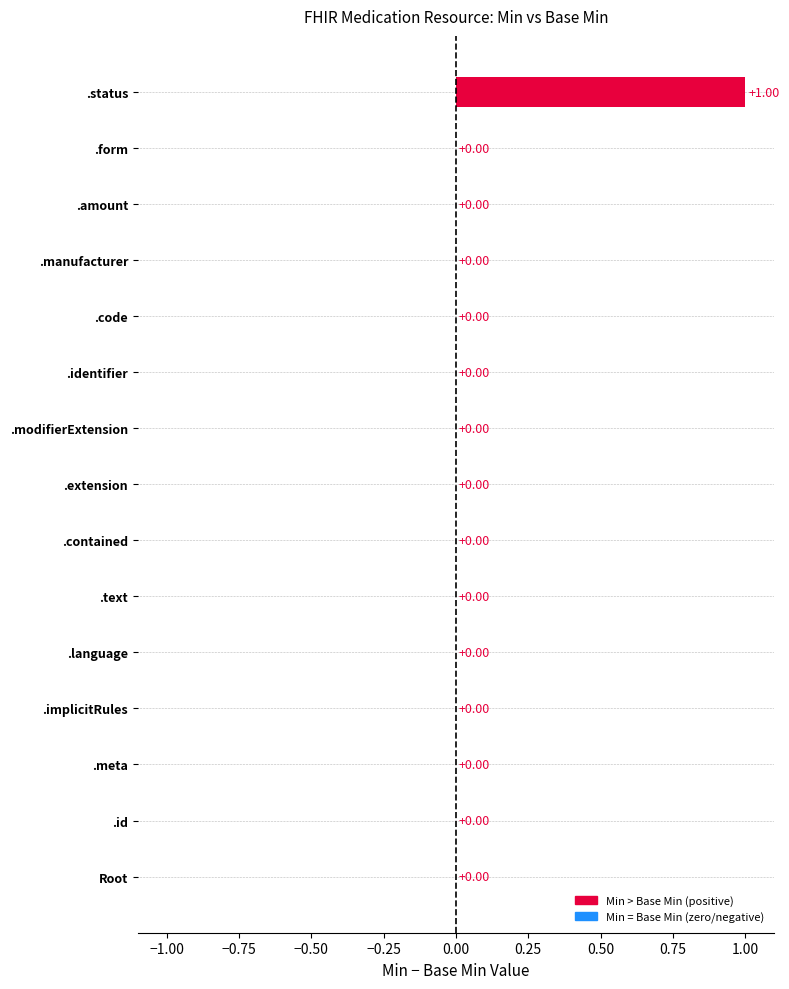

How many positive values are there?

1